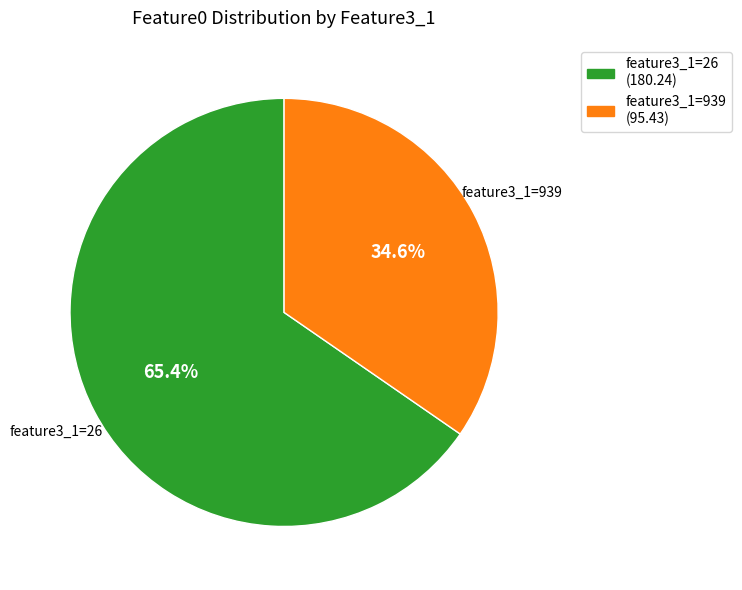

How much of the chart is everything except feature3_1=26?

34.6%